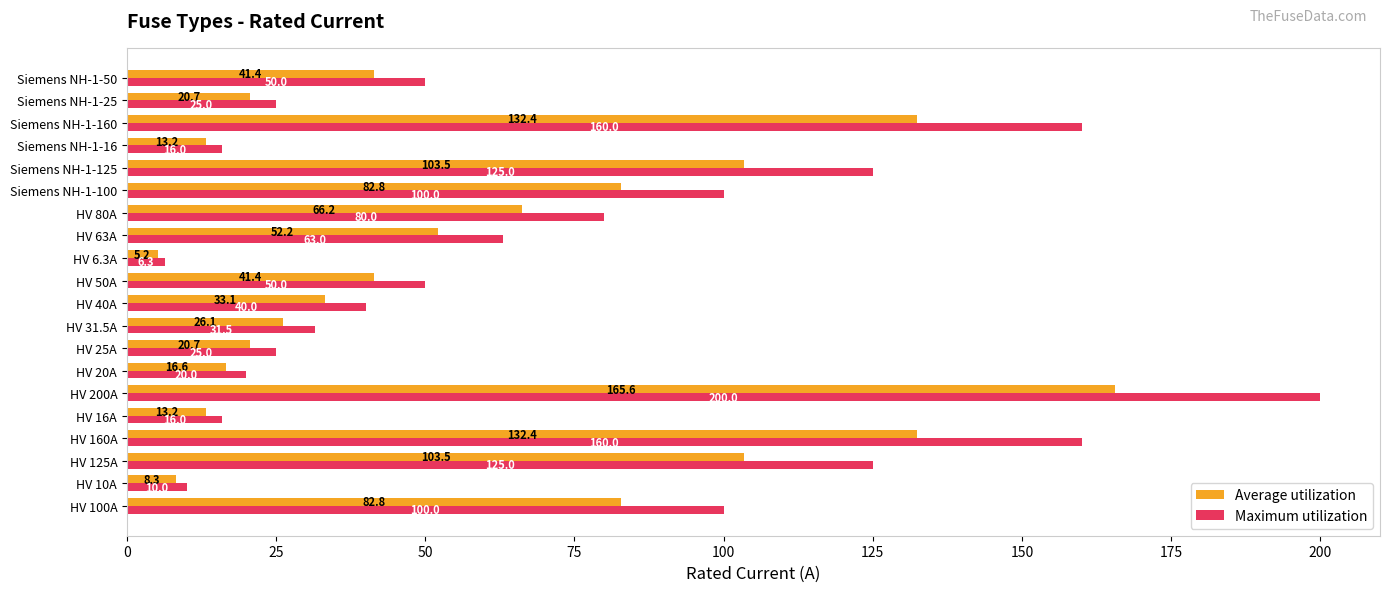

List the series in order of their overall mean, lowest first.

Average utilization, Maximum utilization